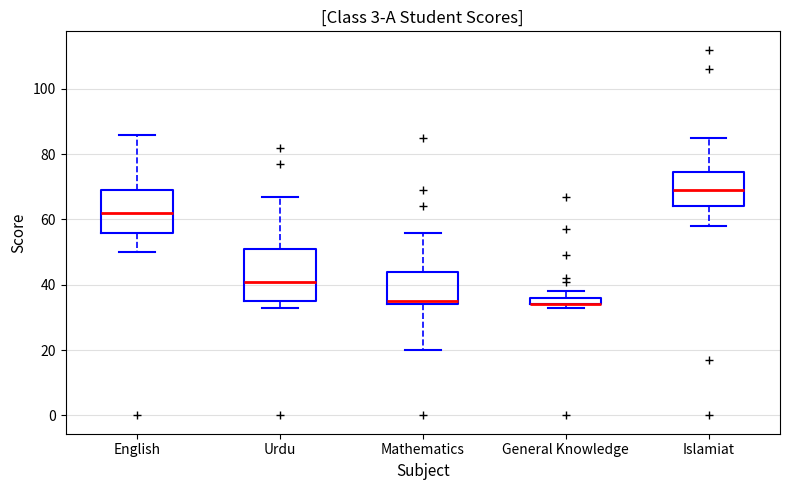

Where is the upper edge of the box for General Knowledge on the y-axis? The values are not printed on the chart, so give them approximately, as read against the axis.

36